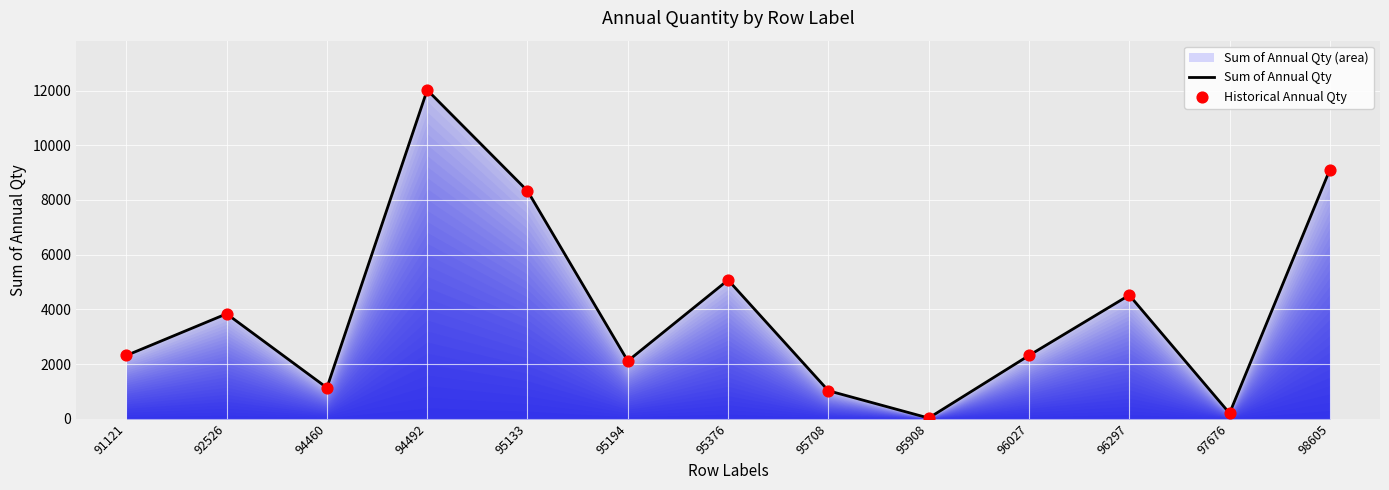

Which series contains the highest Y value?

Sum of Annual Qty